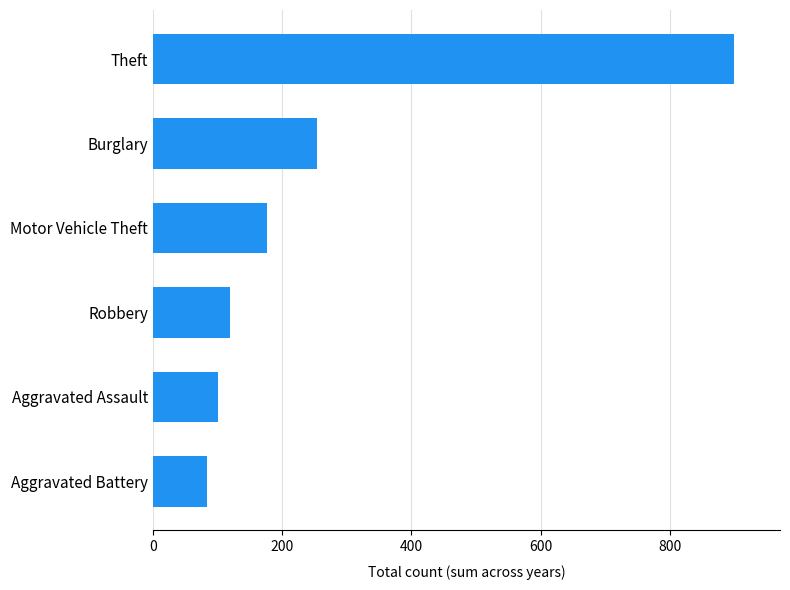

List the labels in order of value, smallest first.

Aggravated Battery, Aggravated Assault, Robbery, Motor Vehicle Theft, Burglary, Theft